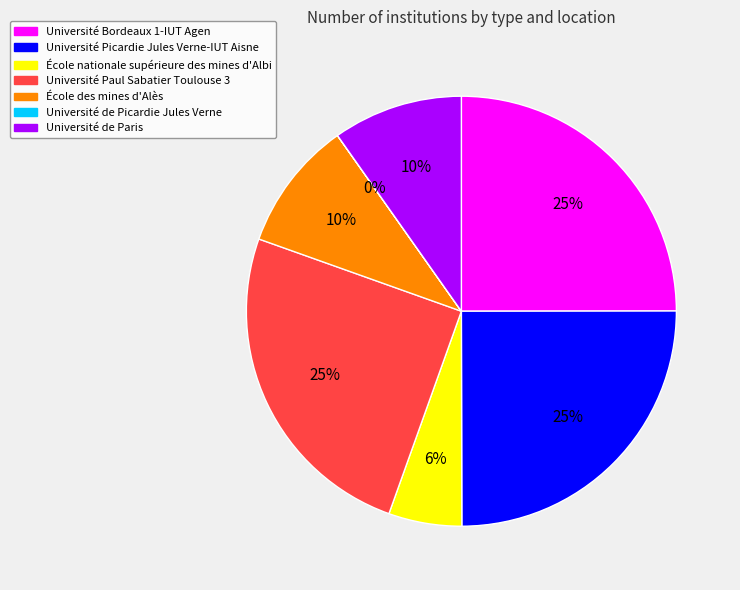

What is the ratio of the value at Université Picardie Jules Verne-IUT Aisne to the value at Université Bordeaux 1-IUT Agen?

1.0